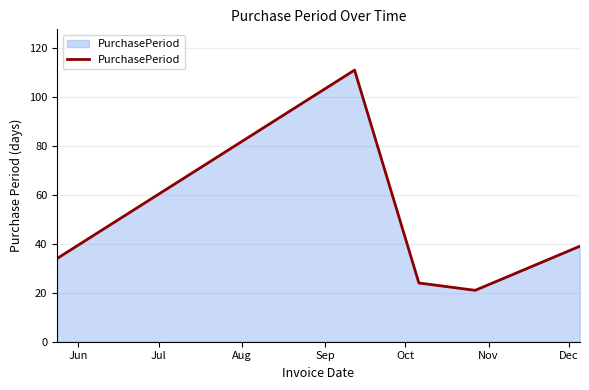

True or false: the data has more than 1 interior local peaks.

False